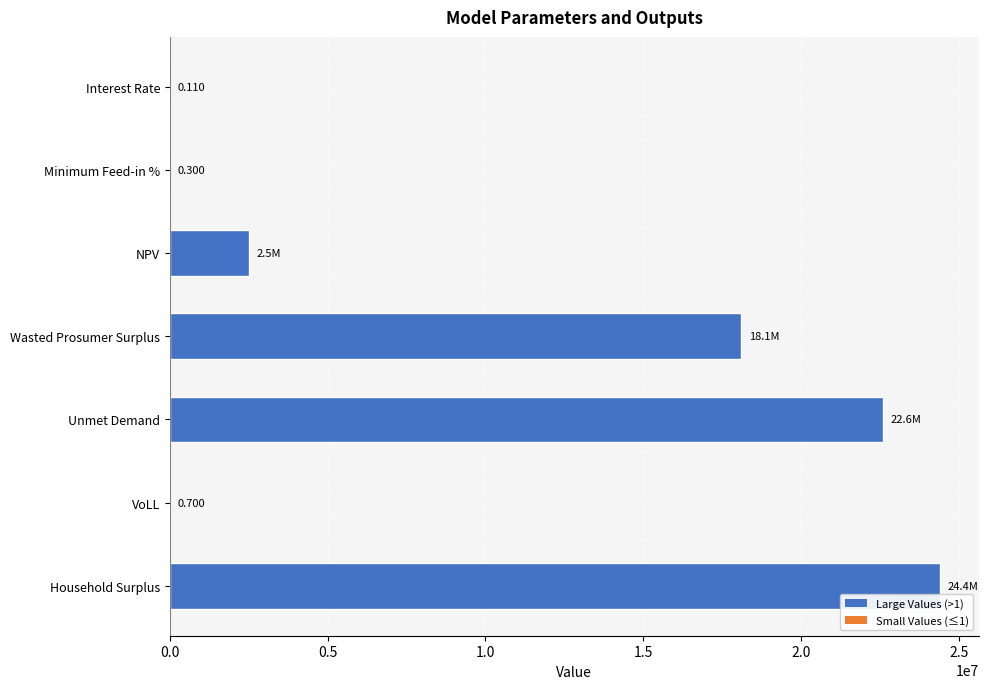

Between Household Surplus and Wasted Prosumer Surplus, which is larger?

Household Surplus